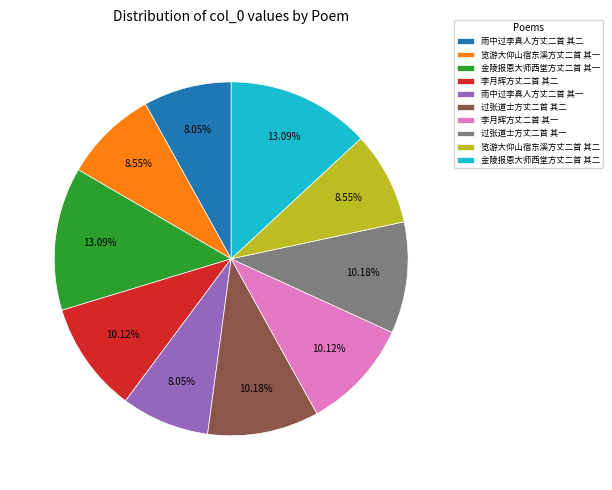

What percentage is the 李月辉方丈二首 其一 slice, to the nearest percent?

10%